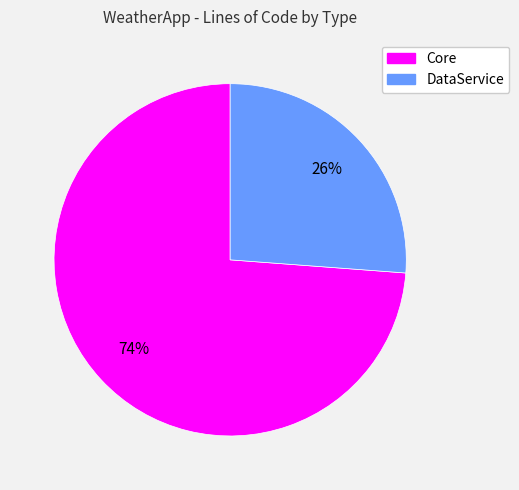

To the nearest percent, what is the difference between the largest and smallest slice percentages?

48%